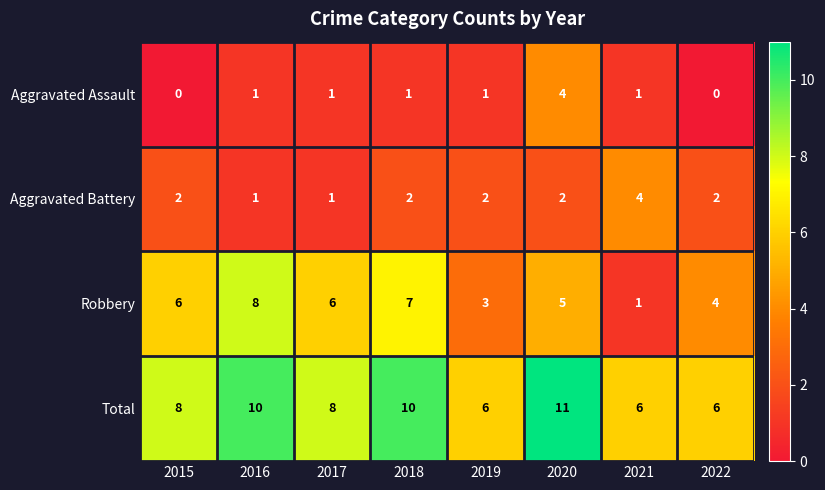

What is the maximum value shown in the chart?

11